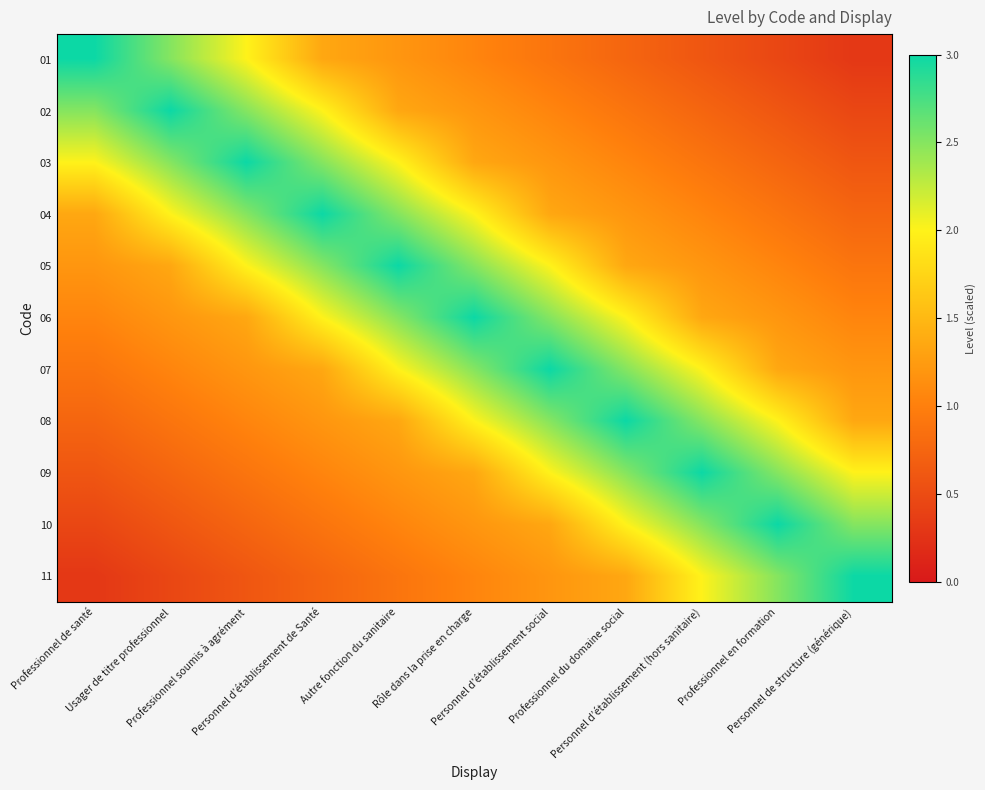

Rank the series by their maximum value, from highest to lowest.

01, 02, 03, 04, 05, 06, 07, 08, 09, 10, 11